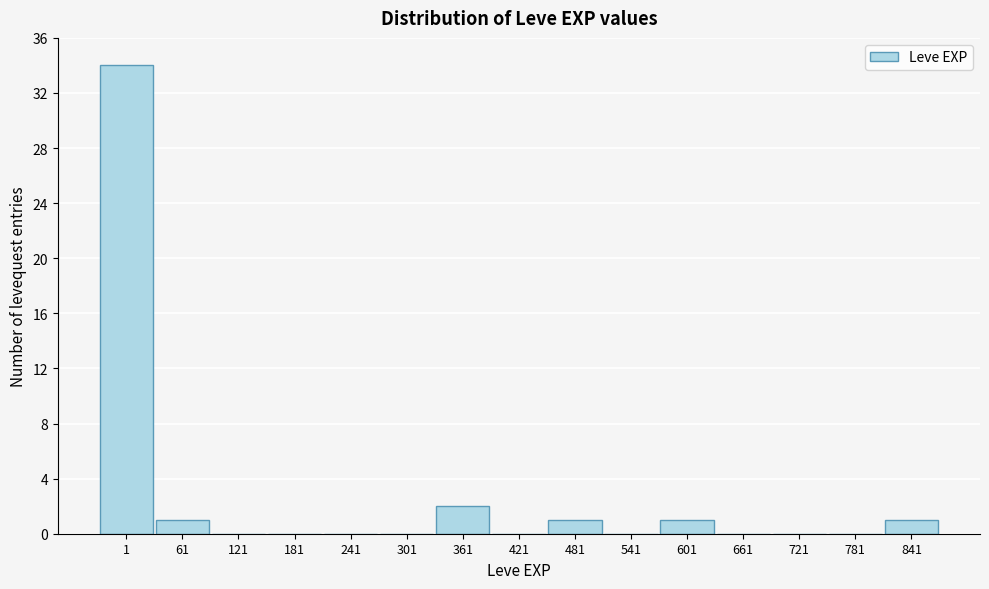

Reading right to left, list all the values displayed in this chart.

841=1	781=0	721=0	661=0	601=1	541=0	481=1	421=0	361=2	301=0	241=0	181=0	121=0	61=1	1=34